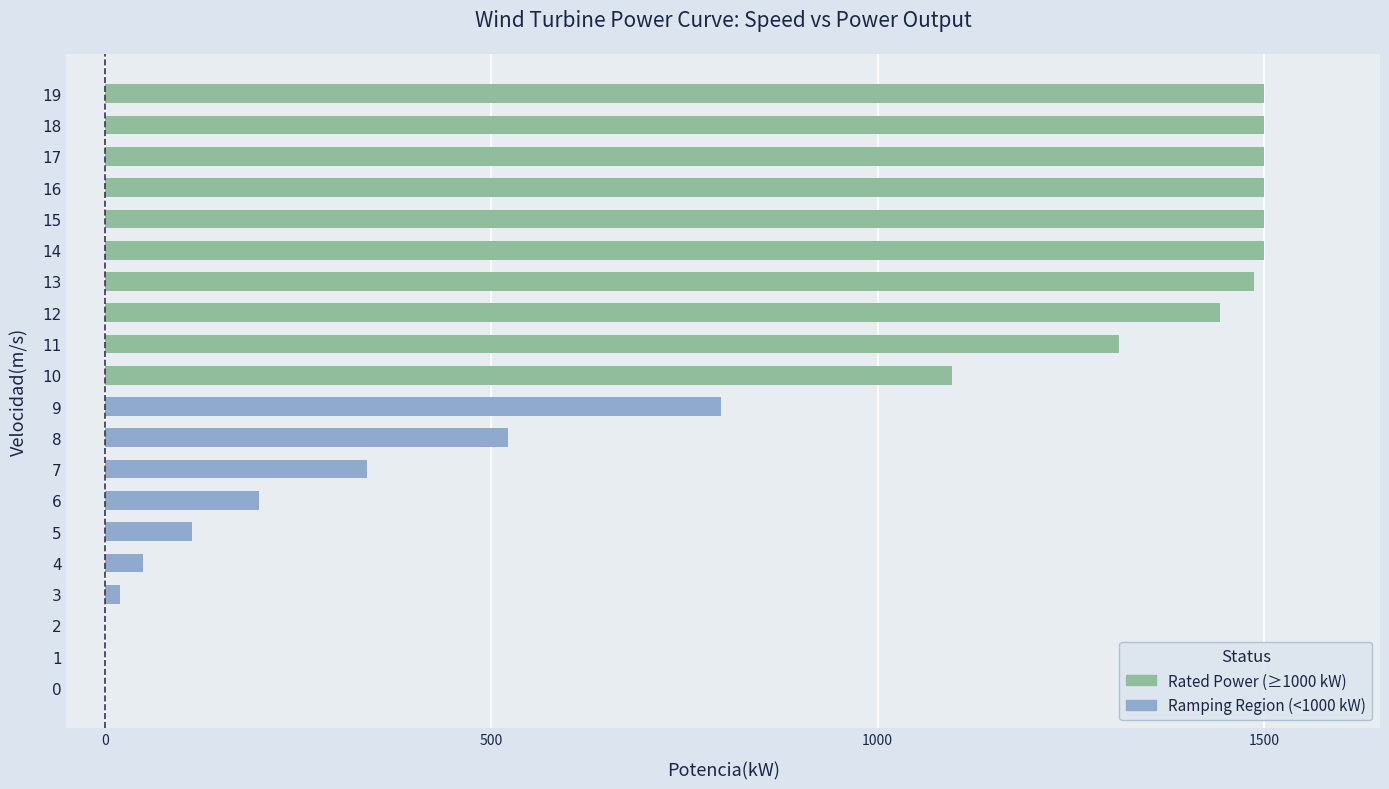

What is the change in value from 2 to 17?

+1500